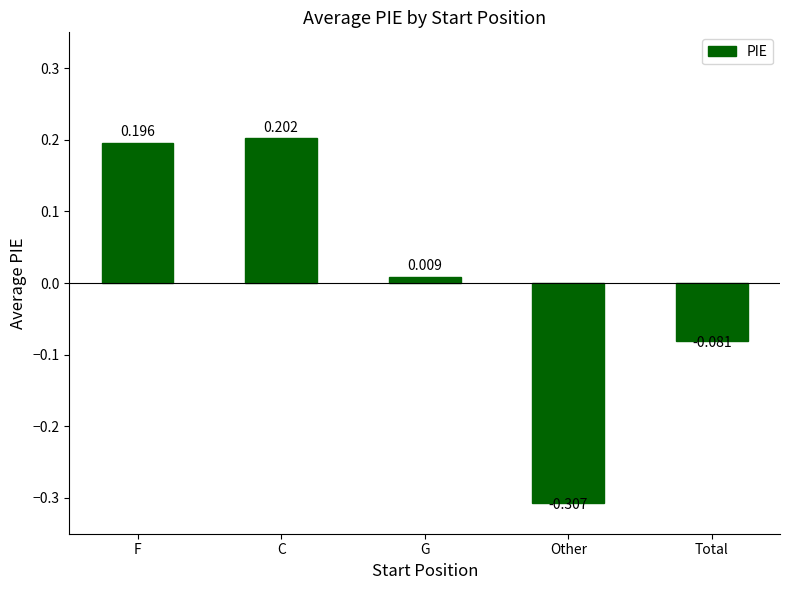

Rank the categories by value from highest to lowest.

C, F, G, Total, Other